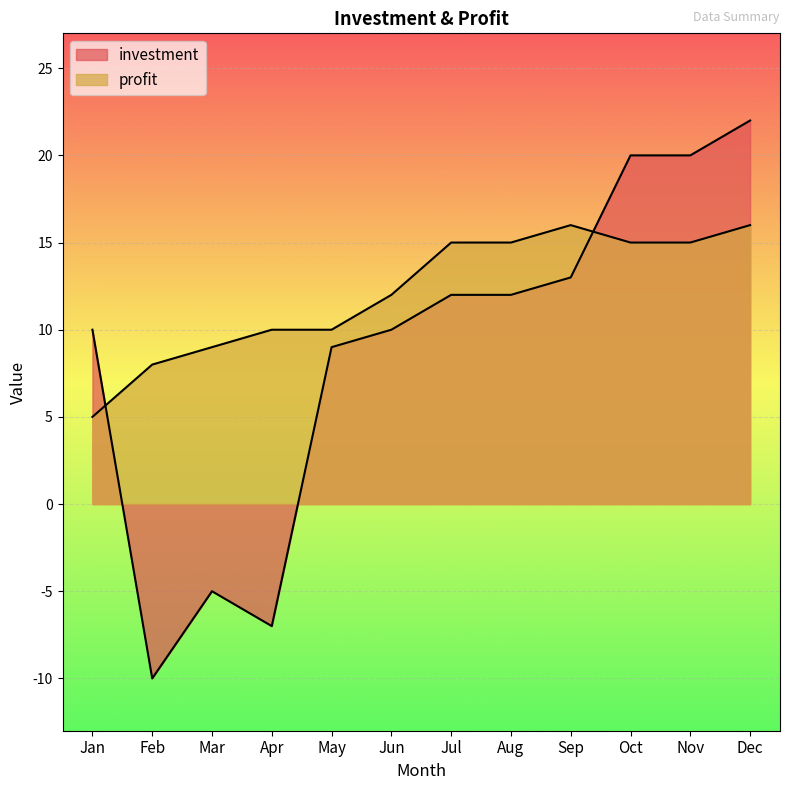

What is the maximum value shown in the chart?

22